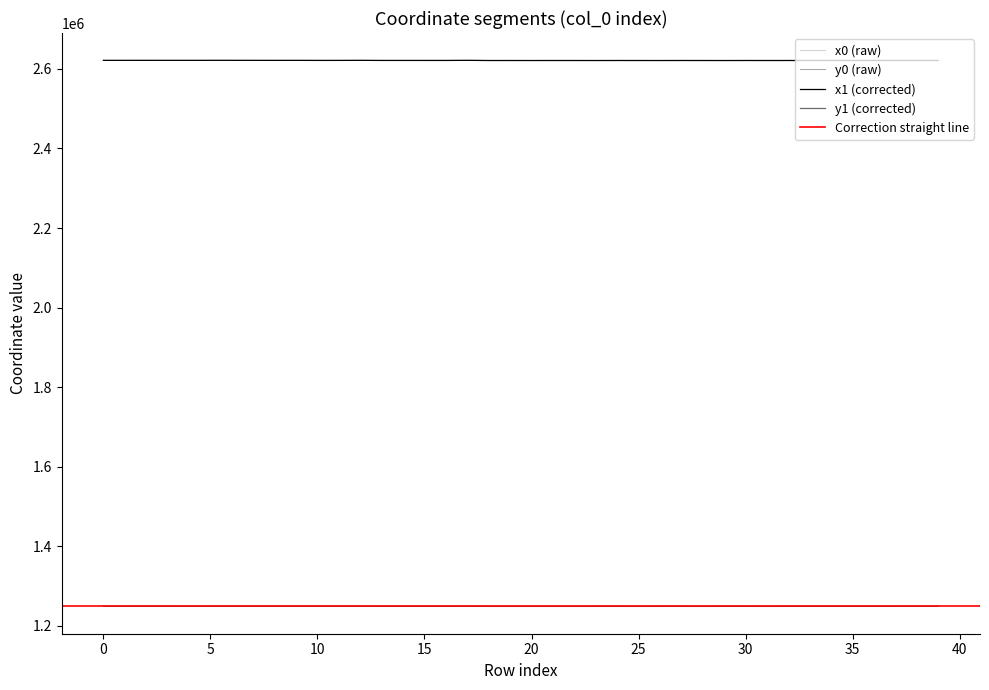

The value of x0 at 16 is 1270705.8. True or false?

False